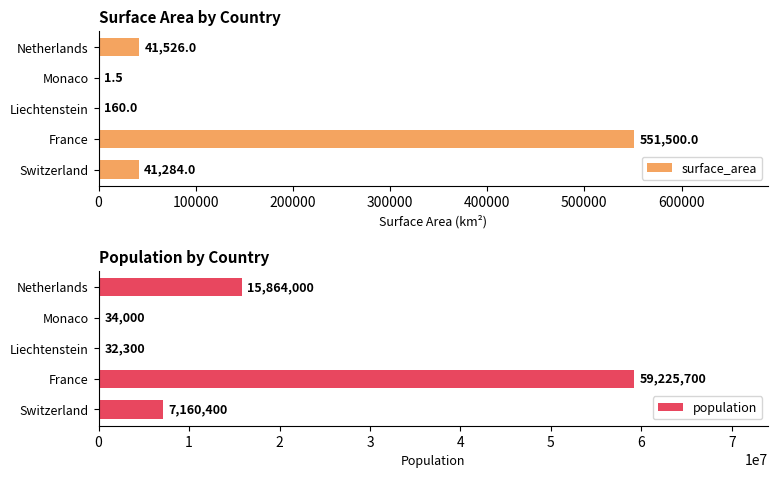

The surface_area series shows 41526.0 at Netherlands. True or false?

True